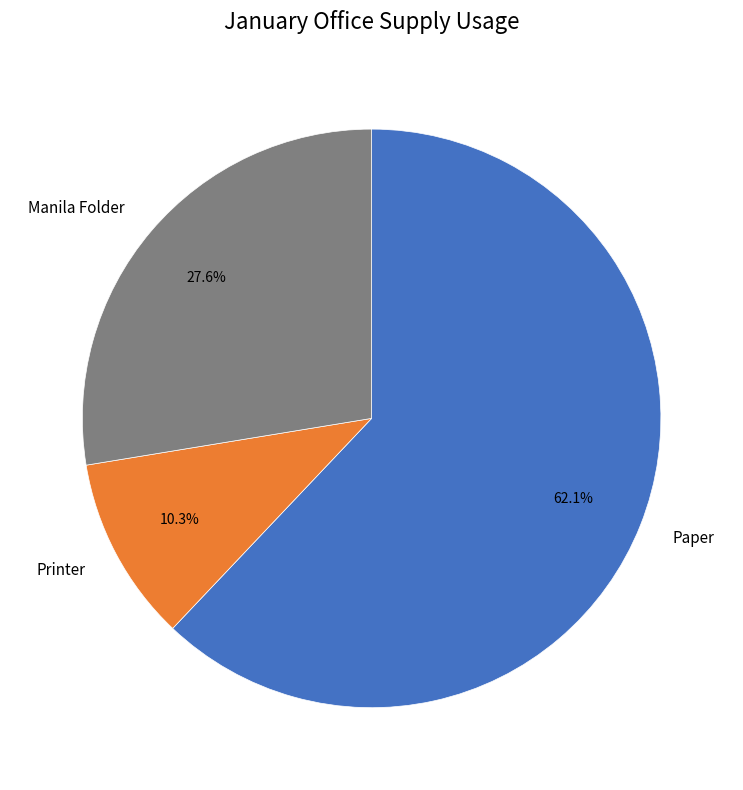

Approximately how many times larger is the value at Manila Folder compared to Printer?

2.7